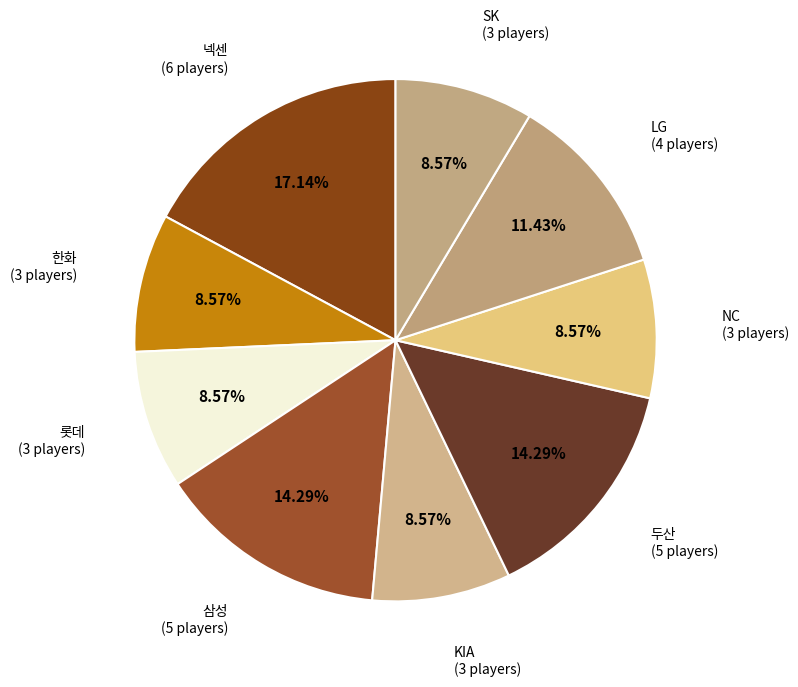

How many slices are in this pie chart?

9